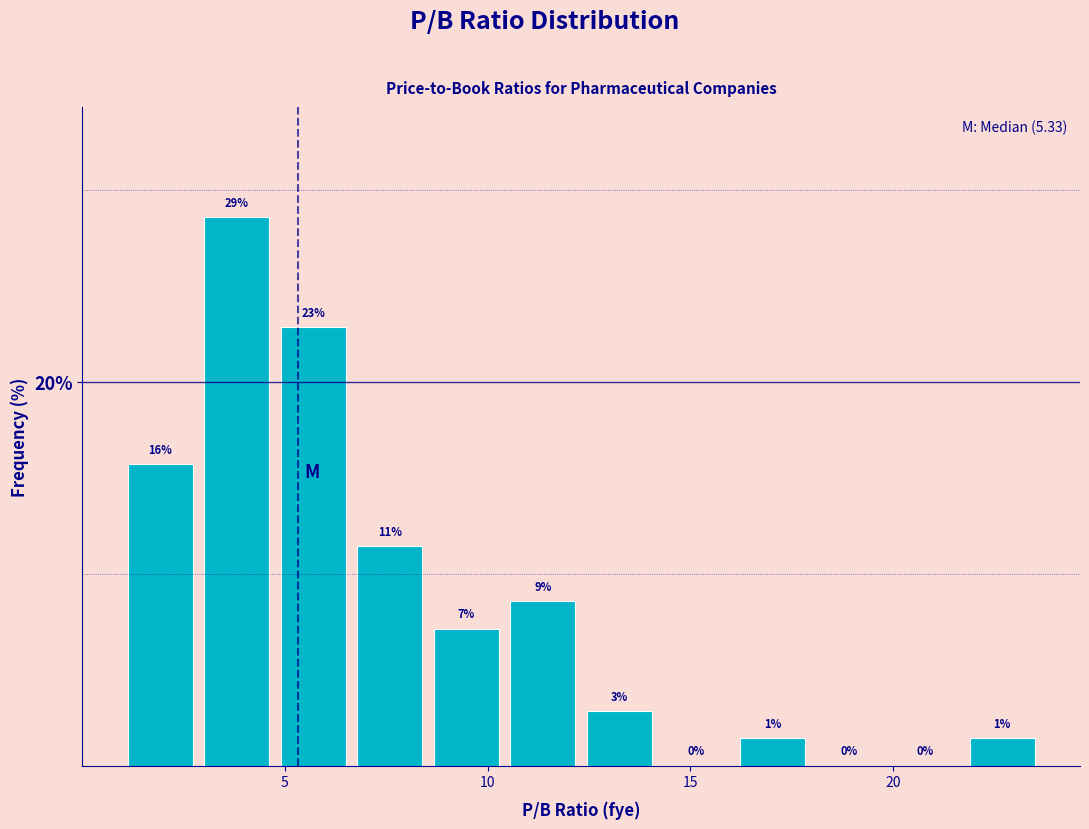

Read against the x-axis, roughly where is the centre of the tallest bar?

4.0